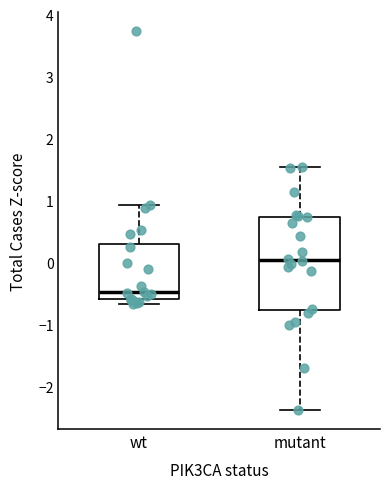

Reading left to right, read every box against the y-axis: the position of its median line, the range the box covers, and the ends of its whiskers. The values are not printed on the chart, so give them approximately, as read against the axis.

wt: median -0.5, box -0.6 to 0.3, whiskers -0.7 to 0.9
mutant: median 0.0, box -0.8 to 0.7, whiskers -2.4 to 1.5